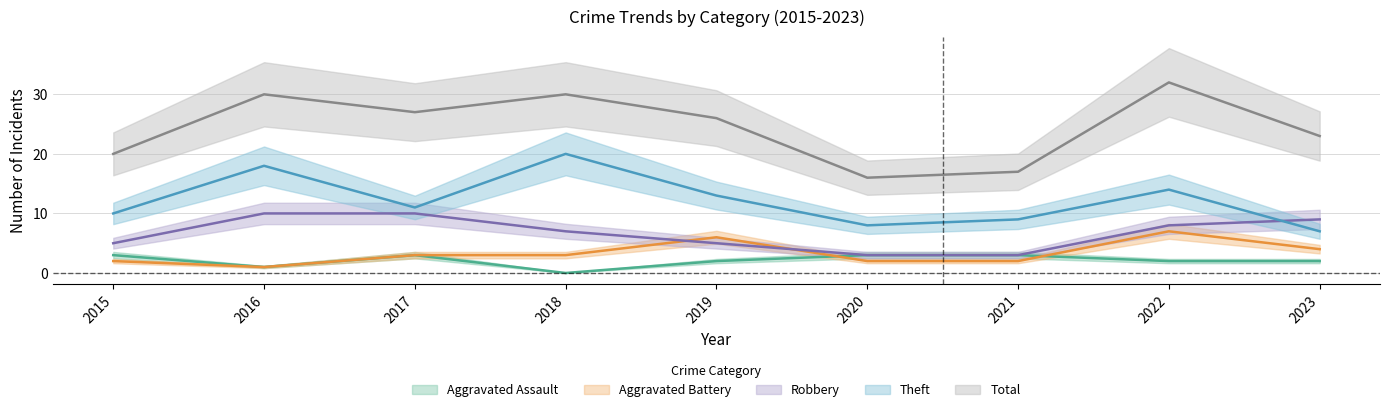

Is it true that Aggravated Assault equals 2 at 2022?

True